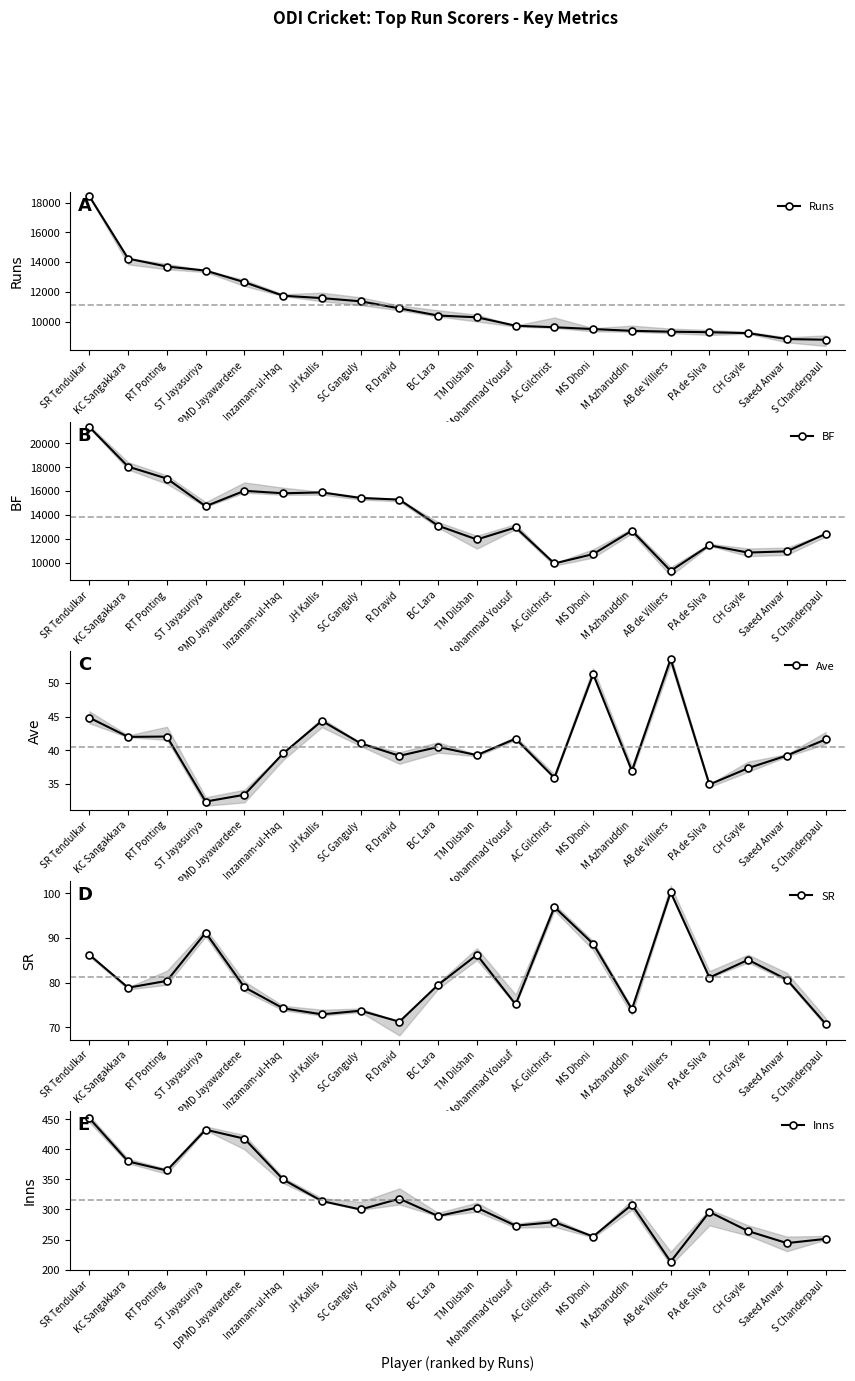

The value of BF at SR Tendulkar is 21367.0. True or false?

True